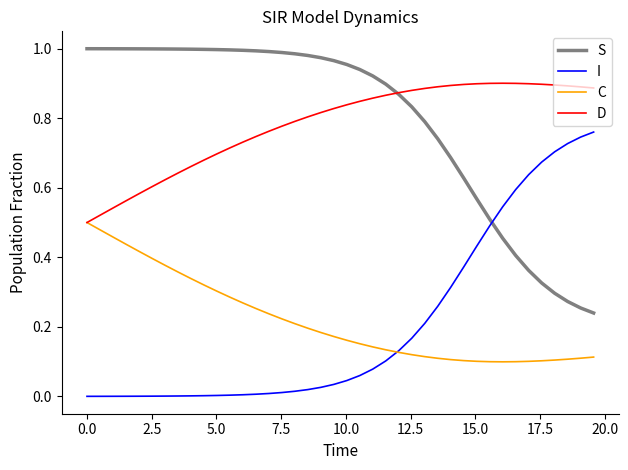

True or false: I and D cross at least once.

False